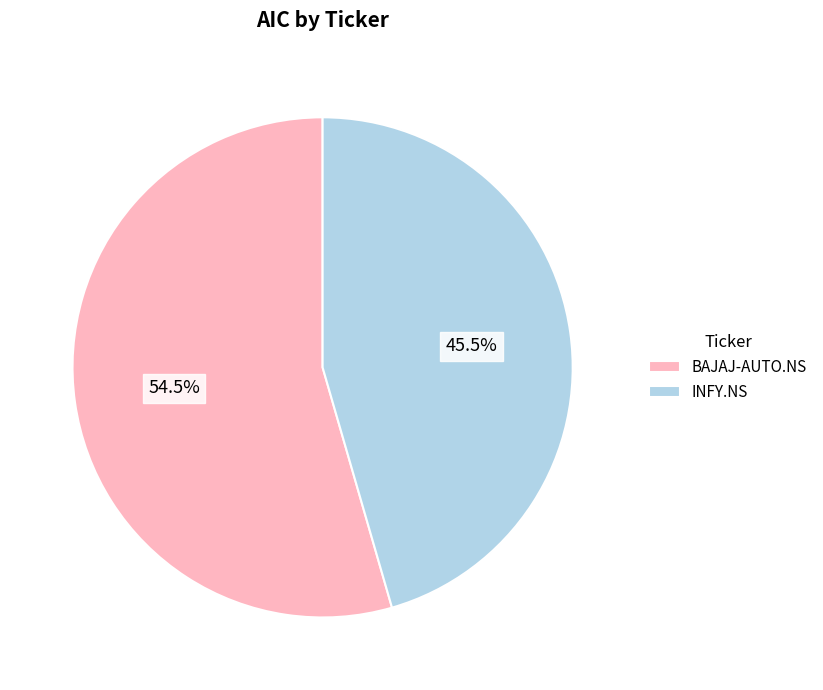

Combined, do INFY.NS and BAJAJ-AUTO.NS account for over 50%?

Yes